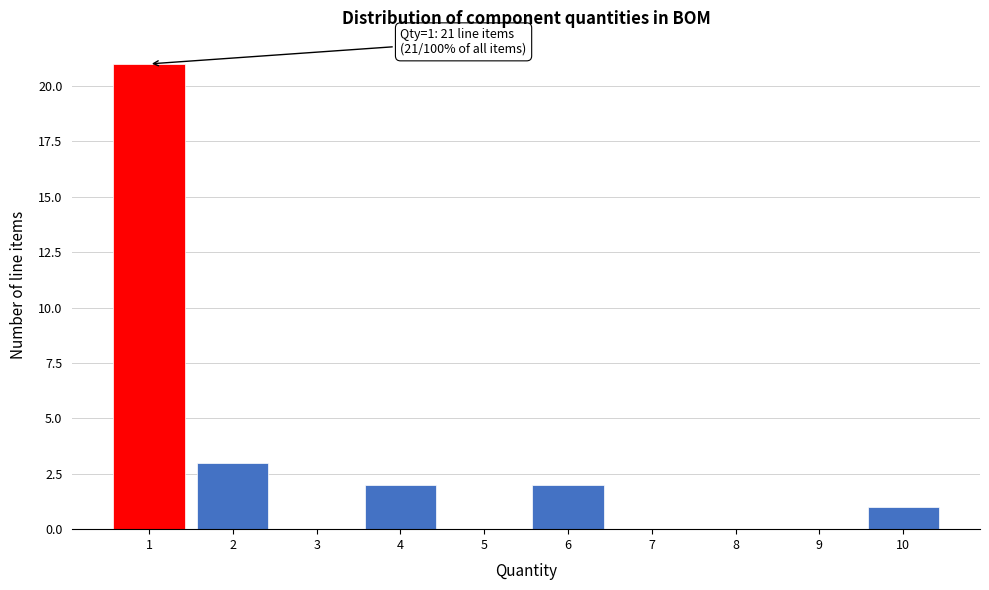

Over which range of the x-axis is the bar tallest?

0.5 to 1.5